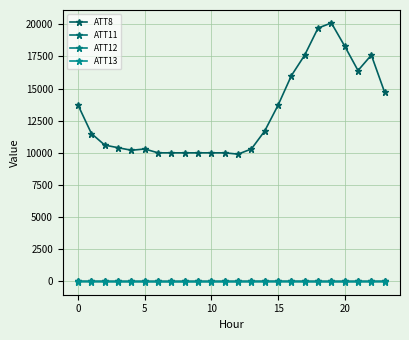

Reading left to right, what are all the values shown in this chart?

ATT8: 13700.0	11500.0	10600.0	10400.0	10200.0	10300.0	10000.0	10000.0	10000.0	10000.0	10000.0	10000.0	9900.0	10300.0	11700.0	13700.0	16000.0	17600.0	19700.0	20100.0	18300.0	16400.0	17600.0	14700.0
ATT11: 5.5	6.1	5.8	4.9	4.6	4.8	4.1	4.4	5.0	5.4	4.5	4.3	3.9	8.2	5.6	3.7	4.2	4.5	4.0	5.2	5.4	6.6	5.8	8.2
ATT12: 3.9	4.1	2.4	1.8	3.7	4.1	5.4	5.9	7.0	7.3	6.7	8.1	8.6	8.0	9.0	11.6	10.4	8.3	6.0	3.1	2.7	3.0	0.7	-2.4
ATT13: -7.3	-10.1	-12.3	-16.8	-17.2	-18.6	-22.3	-24.6	-24.5	-23.3	-20.7	-20.1	-21.2	-19.3	-15.2	-14.6	-15.1	-18.3	-19.6	-18.2	-19.8	-17.1	-10.9	-5.7